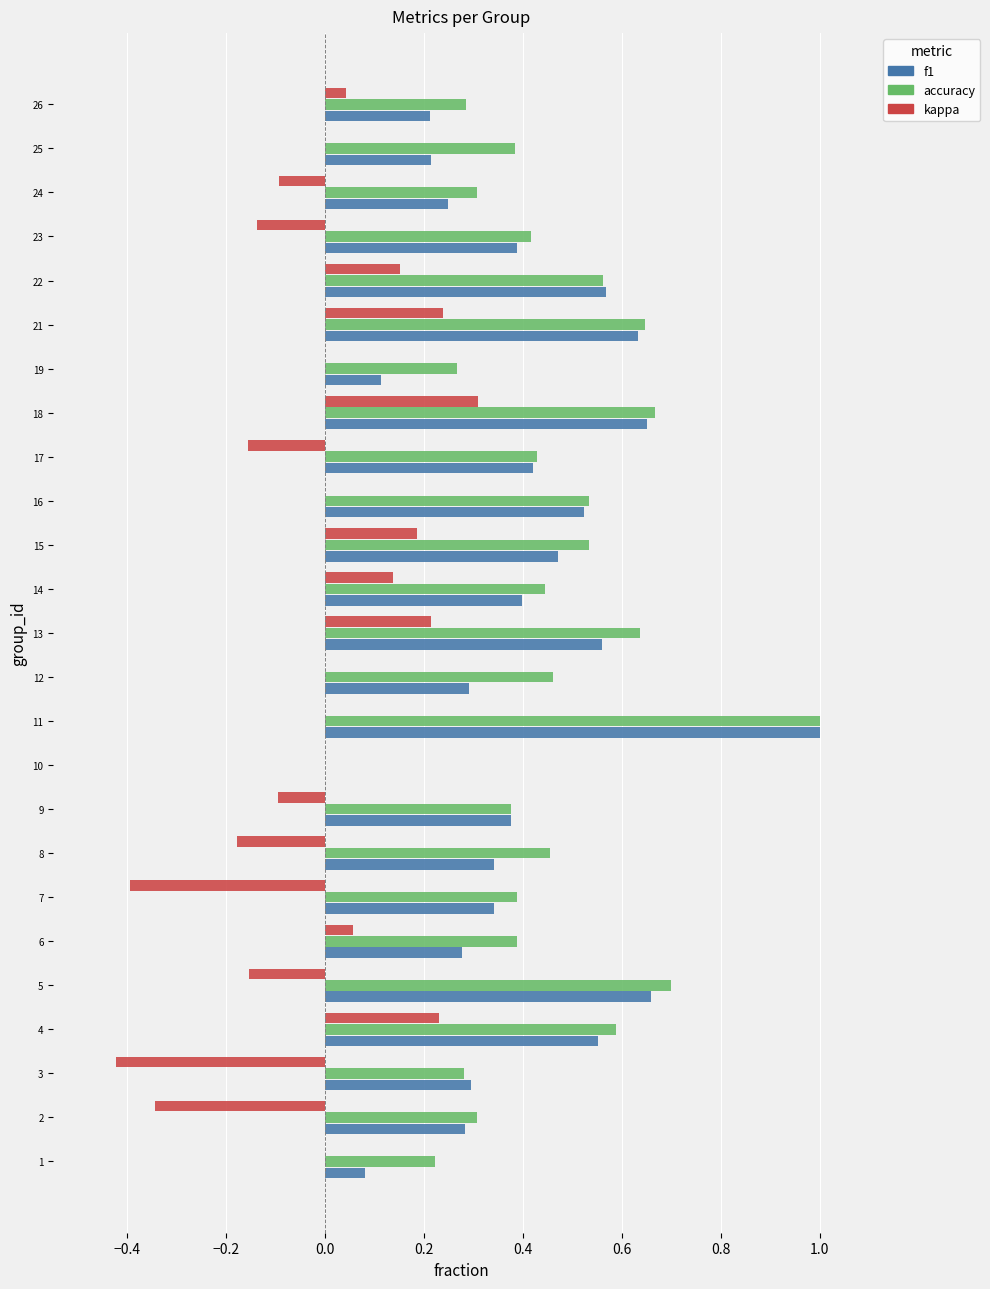

Is the value of kappa at 13 greater than the value of accuracy at 18?

No